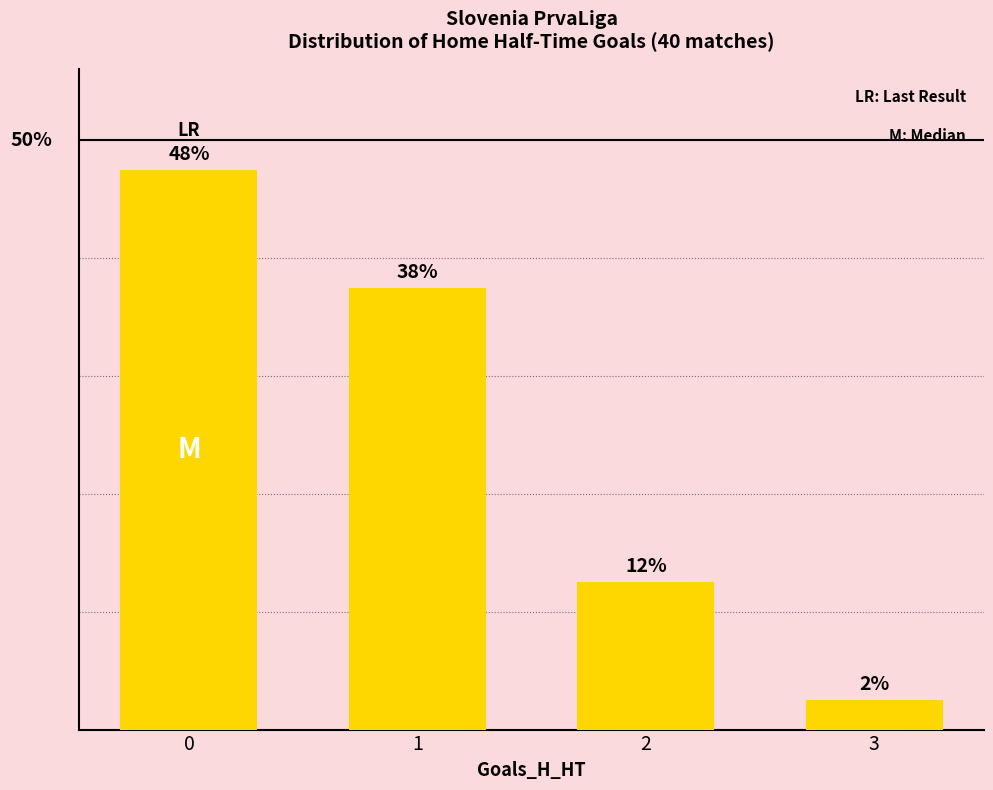

What is the average value?

25.0